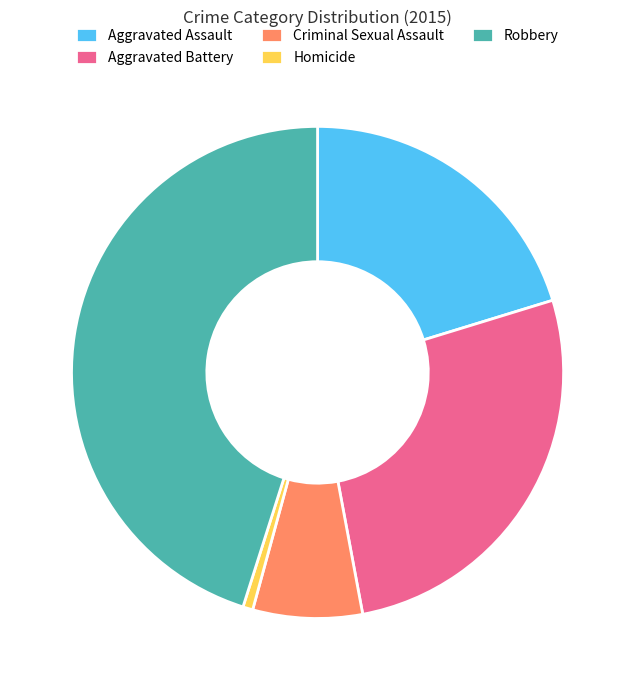

What is the largest slice in the pie chart?

Robbery